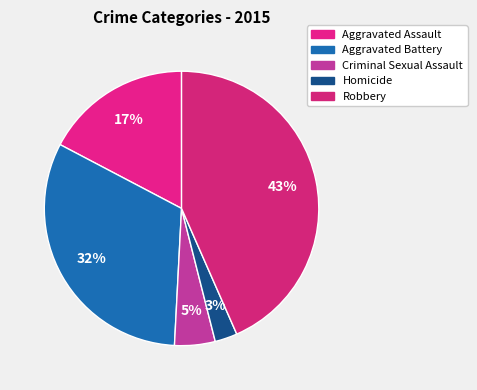

Is the sum of Aggravated Battery and Homicide greater than half?

No